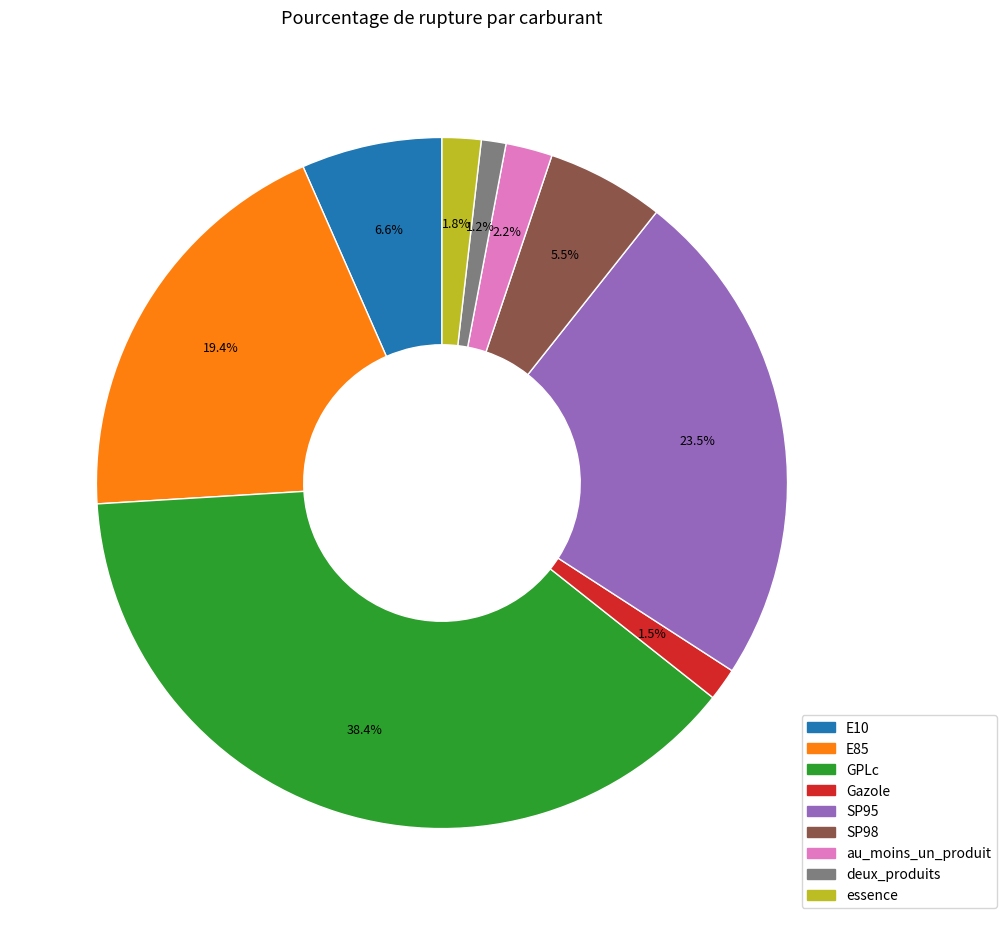

Is there any slice that represents more than half of the pie?

No